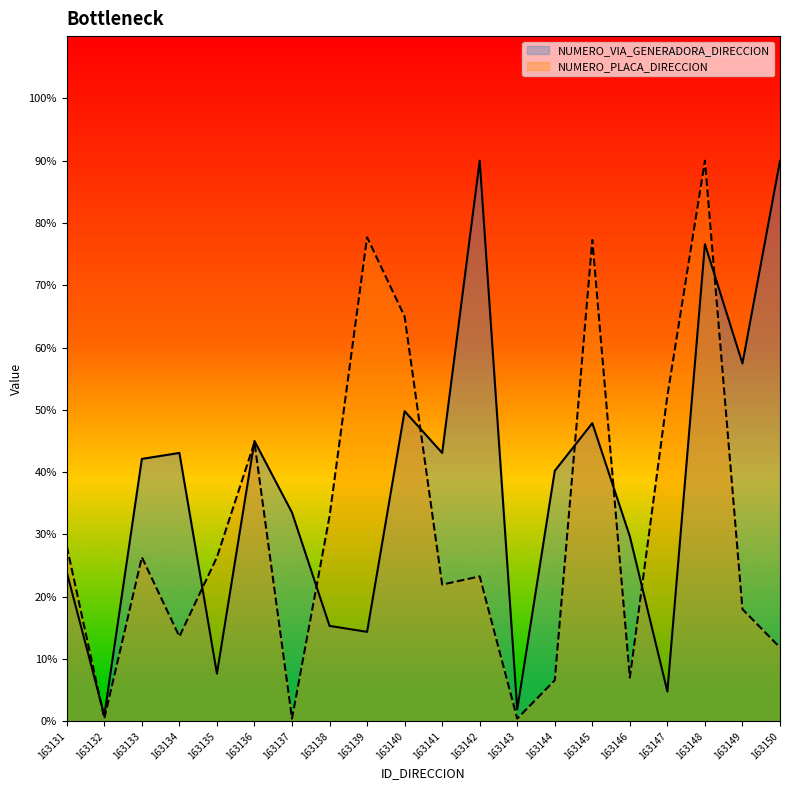

At which category is the sum across all series the highest?

163148